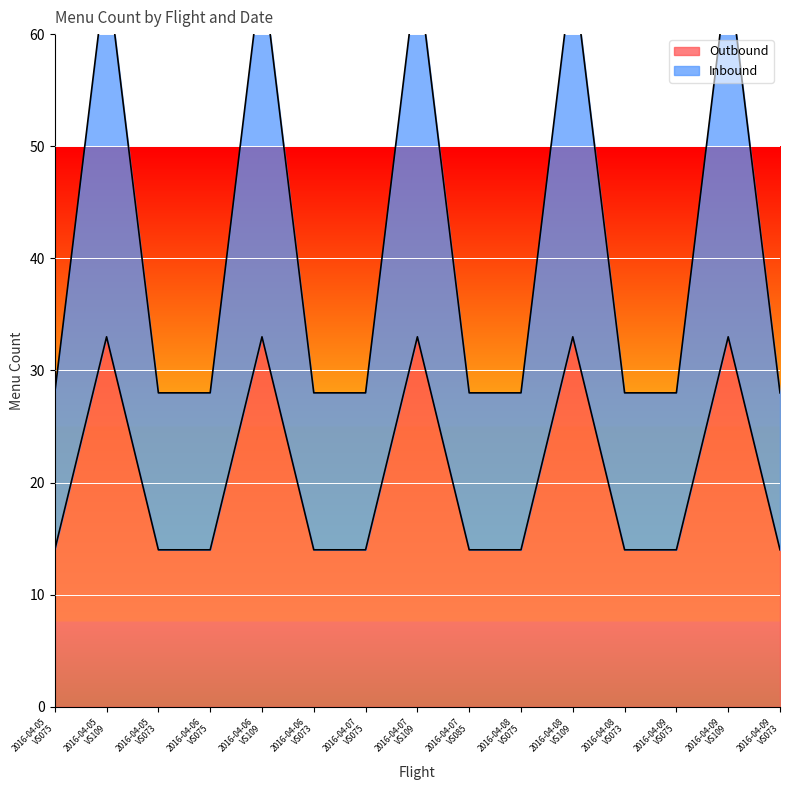

At how many categories does at least one series exceed 25?

15